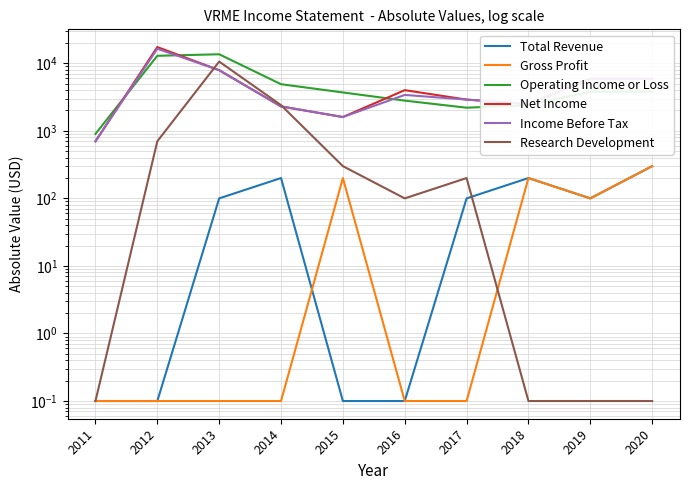

Rank the categories by Income Before Tax value from lowest to highest.

2011, 2015, 2014, 2018, 2017, 2016, 2019, 2020, 2013, 2012